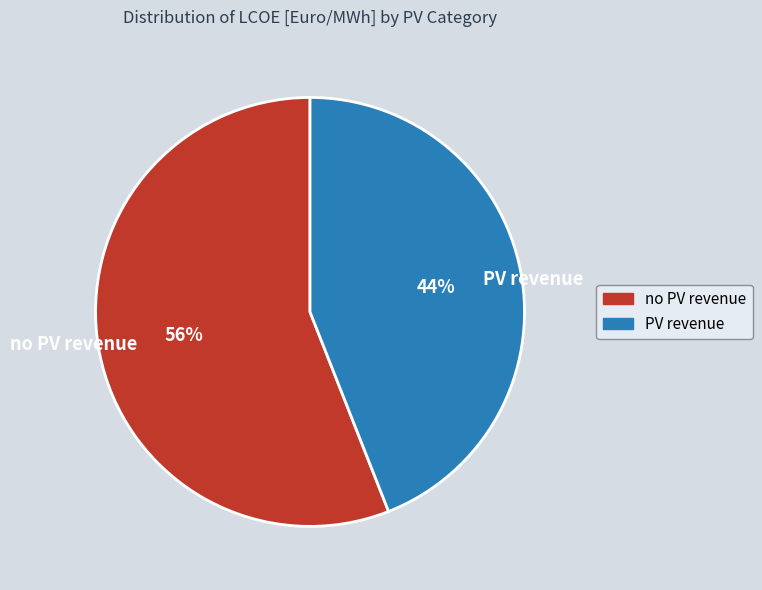

Is there any slice that represents more than half of the pie?

Yes